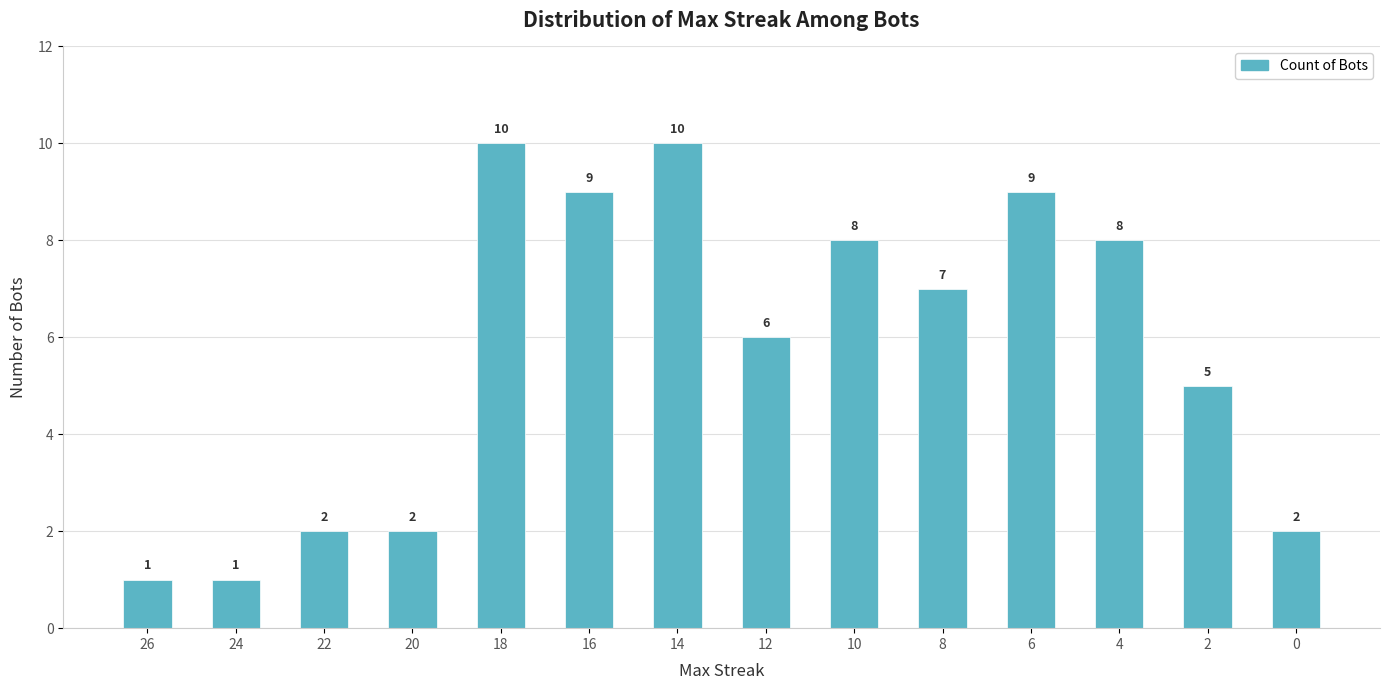

What is the sum of the values at 22 and 2?

7